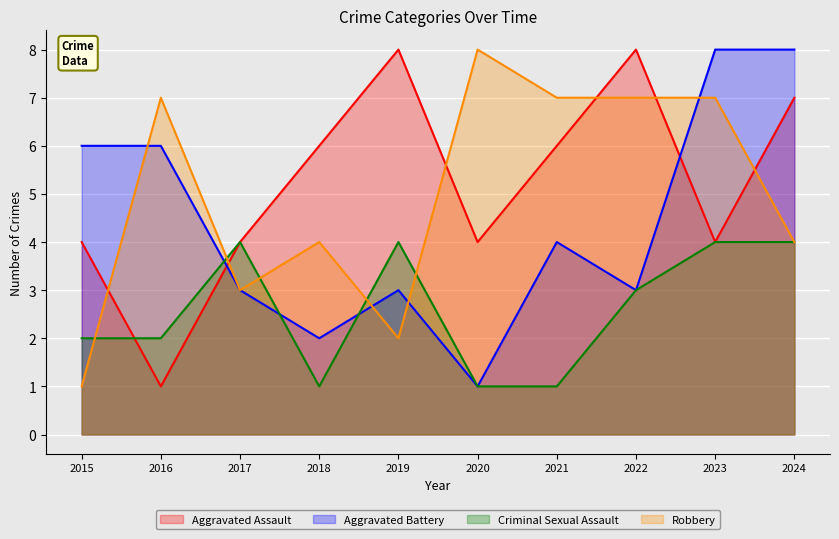

Rank the categories by Criminal Sexual Assault value from lowest to highest.

2018, 2020, 2021, 2015, 2016, 2022, 2017, 2019, 2023, 2024